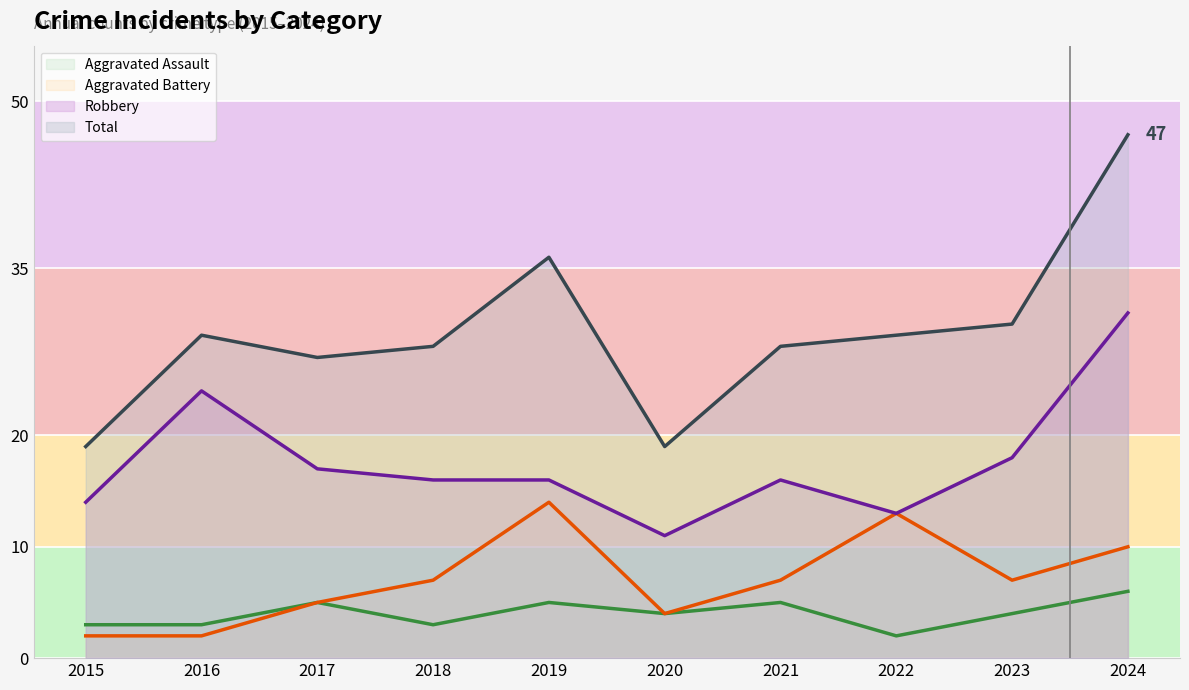

At which category does the chart reach its minimum across all series?

2022